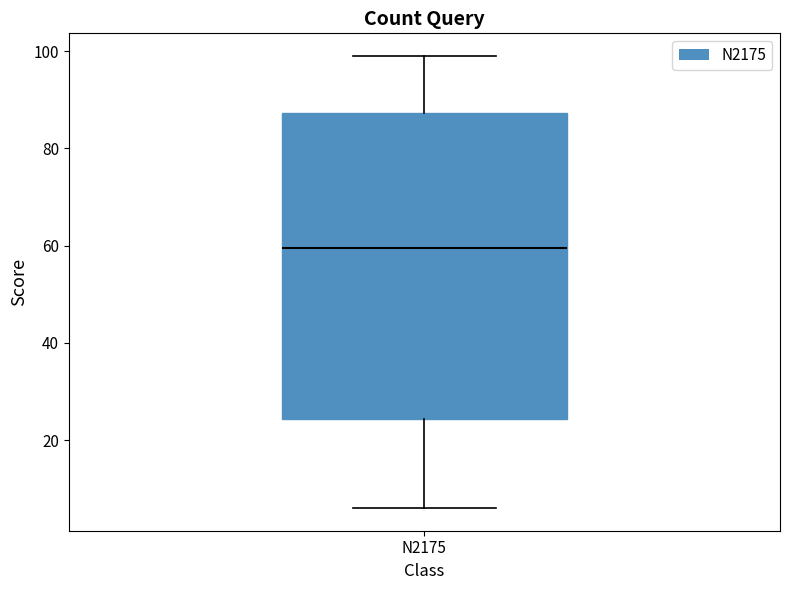

Transcribe this box plot: give where the median line is, the range the box spans, and where the two whiskers end, as read against the y-axis. The values are not printed on the chart, so give them approximately, as read against the axis.

median 60, box 24 to 88, whiskers 6 to 100